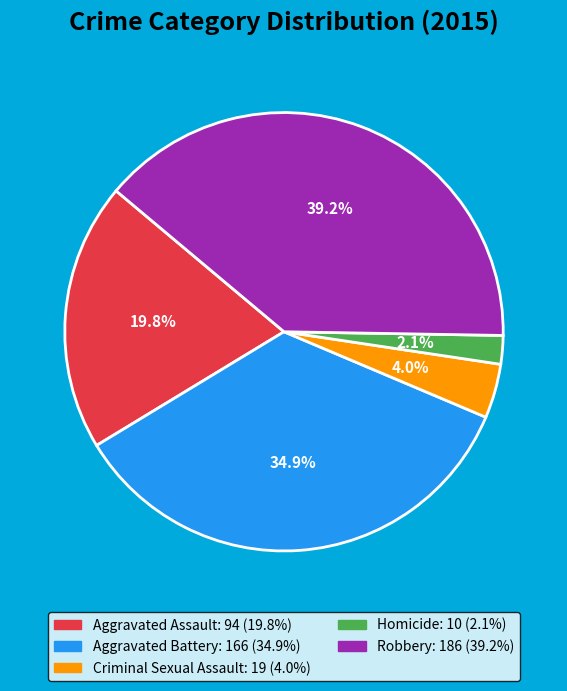

How many segments does this pie chart have?

5